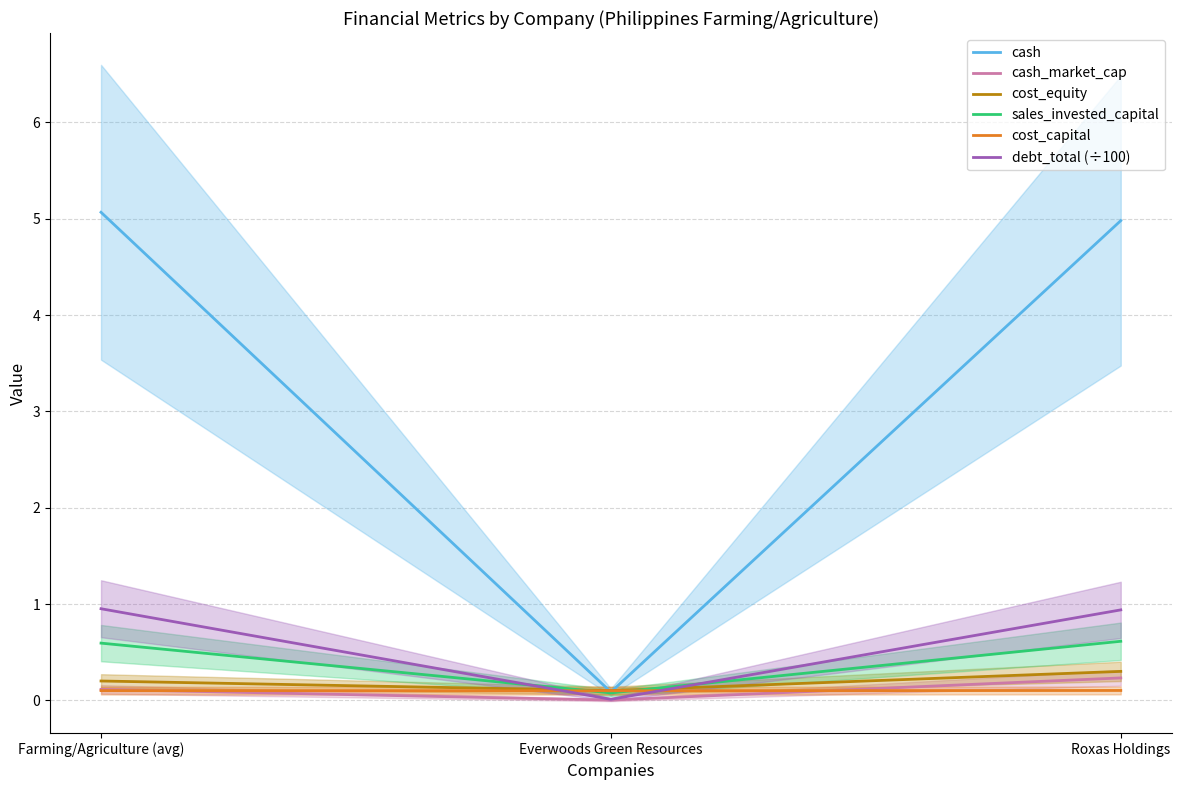

What is the label of the 2nd point from the left?

Everwoods Green Resources